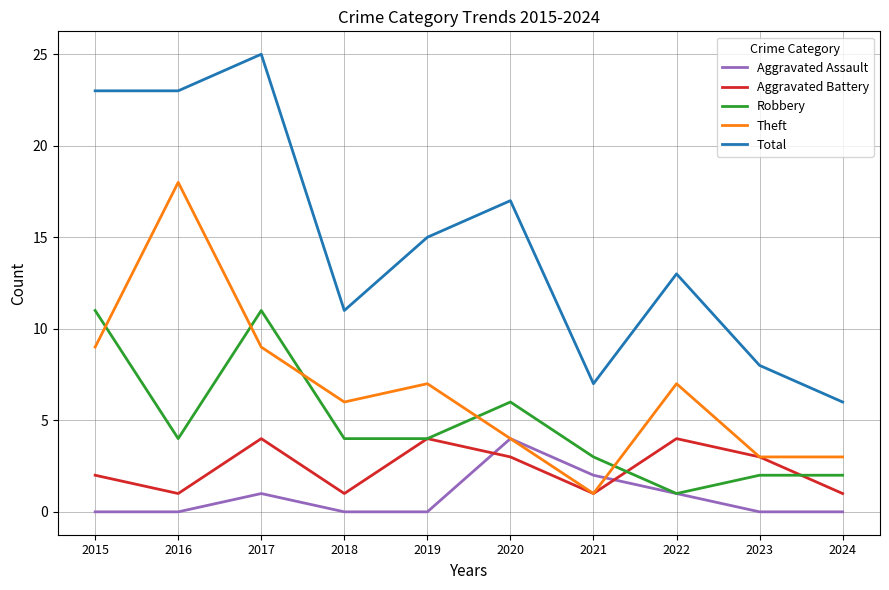

The Aggravated Assault series shows 2 at 2021. True or false?

True